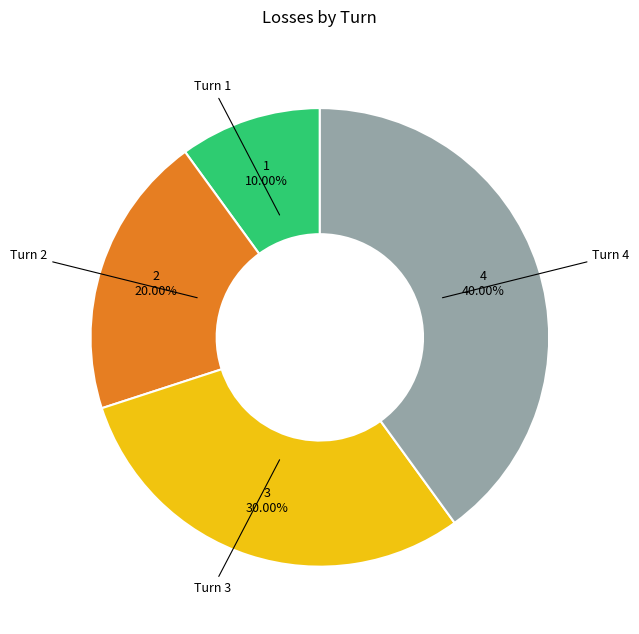

Count the number of slices in the pie.

4